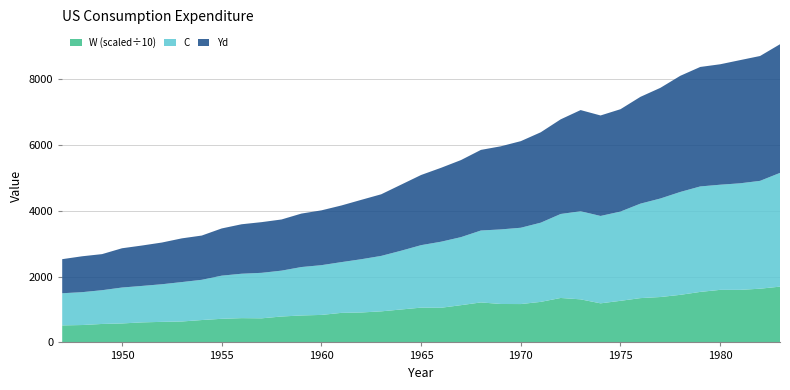

Reading left to right, extract all data points from this chart.

C: 1947=976.4	1948=998.1	1949=1025.3	1950=1090.9	1951=1107.1	1952=1142.4	1953=1197.2	1954=1221.9	1955=1310.4	1956=1348.8	1957=1381.8	1958=1393.0	1959=1470.7	1960=1510.8	1961=1541.2	1962=1617.3	1963=1684.0	1964=1784.8	1965=1897.6	1966=2006.1	1967=2066.2	1968=2184.2	1969=2264.8	1970=2317.5	1971=2405.2	1972=2550.5	1973=2675.9	1974=2653.7	1975=2710.9	1976=2868.9	1977=2992.1	1978=3124.7	1979=3203.2	1980=3193.0	1981=3236.0	1982=3275.5	1983=3454.3
Yd: 1947=1035.2	1948=1090.0	1949=1095.6	1950=1192.7	1951=1227.0	1952=1266.8	1953=1327.5	1954=1344.0	1955=1433.8	1956=1502.3	1957=1539.5	1958=1553.7	1959=1623.8	1960=1664.8	1961=1720.0	1962=1803.5	1963=1871.5	1964=2006.9	1965=2131.0	1966=2244.6	1967=2340.5	1968=2448.2	1969=2524.3	1970=2630.0	1971=2745.3	1972=2874.3	1973=3072.3	1974=3051.9	1975=3108.5	1976=3243.5	1977=3360.7	1978=3527.5	1979=3628.6	1980=3658.0	1981=3741.1	1982=3791.7	1983=3906.9
W: 1947=5166.8	1948=5280.8	1949=5607.4	1950=5759.5	1951=6086.1	1952=6243.9	1953=6355.6	1954=6797.0	1955=7172.2	1956=7375.2	1957=7315.3	1958=7870.0	1959=8188.1	1960=8351.8	1961=8971.9	1962=9091.5	1963=9436.1	1964=10003.4	1965=10562.8	1966=10522.0	1967=11312.1	1968=12145.4	1969=11672.2	1970=11650.0	1971=12312.9	1972=13499.9	1973=13081.0	1974=11868.8	1975=12634.4	1976=13456.8	1977=13786.3	1978=14450.5	1979=15340.0	1980=15965.0	1981=15965.0	1982=16312.5	1983=16944.8